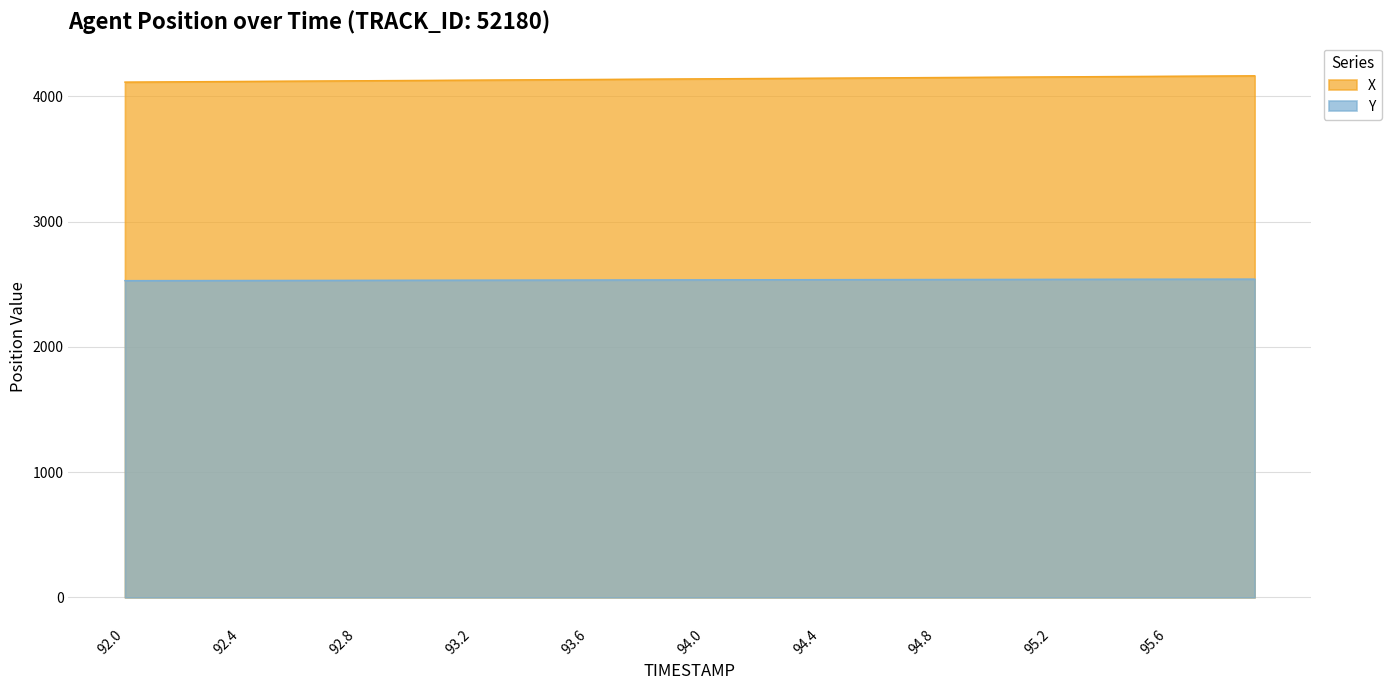

Which category has the lowest value across all series?

92.0